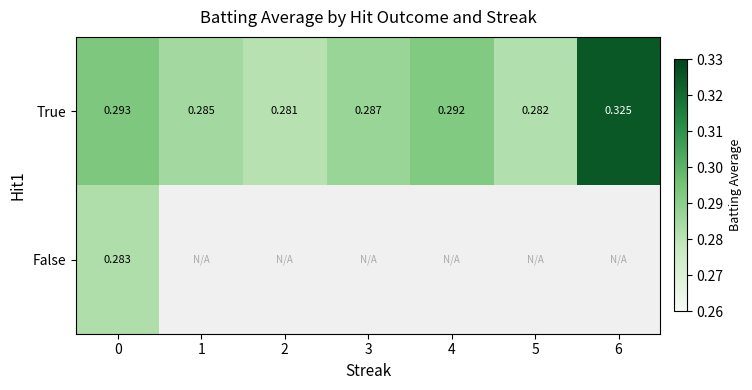

Rank the categories by False value from highest to lowest.

0, 1, 2, 3, 4, 5, 6